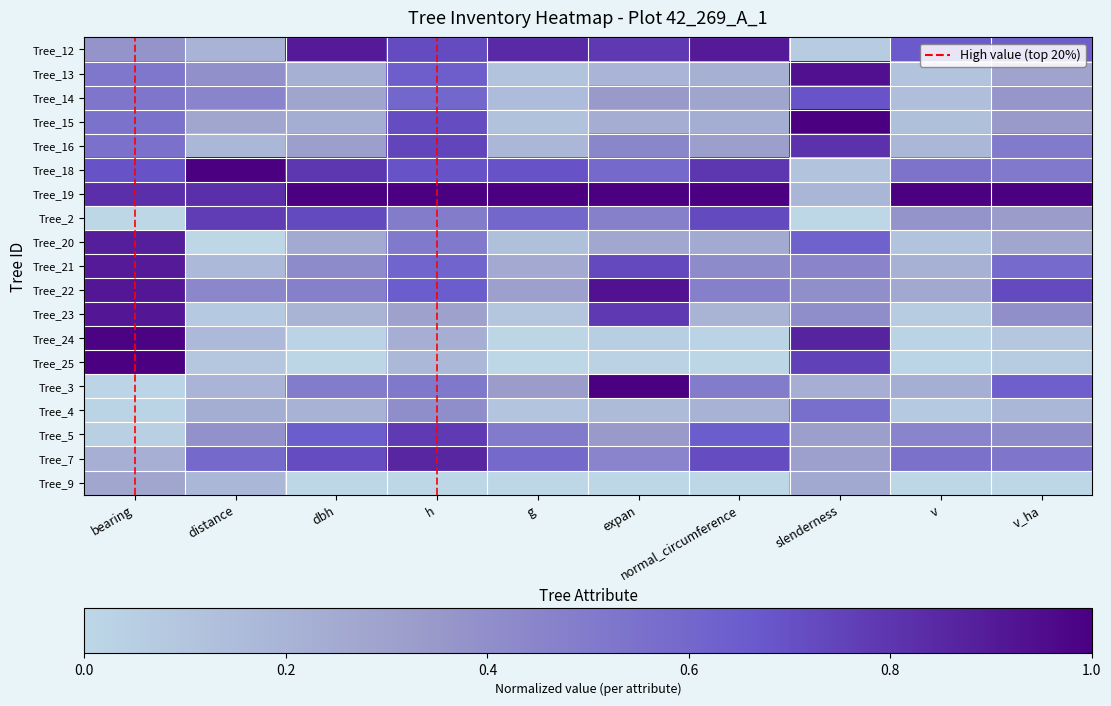

Reading left to right, what are all the values shown in this chart?

Tree_12: bearing=0.4	distance=0.2	dbh=0.9	h=0.7	g=0.8	expan=0.8	normal_circumference=0.9	slenderness=0.1	v=0.7	v_ha=0.6
Tree_13: bearing=0.5	distance=0.4	dbh=0.2	h=0.6	g=0.1	expan=0.2	normal_circumference=0.2	slenderness=0.9	v=0.1	v_ha=0.3
Tree_14: bearing=0.5	distance=0.5	dbh=0.3	h=0.6	g=0.2	expan=0.3	normal_circumference=0.3	slenderness=0.7	v=0.1	v_ha=0.4
Tree_15: bearing=0.5	distance=0.3	dbh=0.2	h=0.7	g=0.1	expan=0.2	normal_circumference=0.2	slenderness=1.0	v=0.1	v_ha=0.3
Tree_16: bearing=0.5	distance=0.2	dbh=0.3	h=0.7	g=0.2	expan=0.4	normal_circumference=0.3	slenderness=0.8	v=0.2	v_ha=0.5
Tree_18: bearing=0.7	distance=1.0	dbh=0.8	h=0.7	g=0.7	expan=0.6	normal_circumference=0.8	slenderness=0.1	v=0.5	v_ha=0.5
Tree_19: bearing=0.8	distance=0.8	dbh=1.0	h=1.0	g=1.0	expan=1.0	normal_circumference=1.0	slenderness=0.2	v=1.0	v_ha=1.0
Tree_2: bearing=0.0	distance=0.8	dbh=0.7	h=0.5	g=0.6	expan=0.5	normal_circumference=0.7	slenderness=0.0	v=0.4	v_ha=0.3
Tree_20: bearing=0.9	distance=0.0	dbh=0.3	h=0.5	g=0.1	expan=0.3	normal_circumference=0.3	slenderness=0.6	v=0.1	v_ha=0.3
Tree_21: bearing=0.9	distance=0.2	dbh=0.4	h=0.6	g=0.3	expan=0.7	normal_circumference=0.4	slenderness=0.4	v=0.2	v_ha=0.6
Tree_22: bearing=0.9	distance=0.4	dbh=0.5	h=0.6	g=0.3	expan=0.9	normal_circumference=0.5	slenderness=0.4	v=0.3	v_ha=0.7
Tree_23: bearing=0.9	distance=0.1	dbh=0.2	h=0.3	g=0.1	expan=0.8	normal_circumference=0.2	slenderness=0.4	v=0.1	v_ha=0.4
Tree_24: bearing=1.0	distance=0.2	dbh=0.0	h=0.2	g=0.0	expan=0.0	normal_circumference=0.0	slenderness=0.9	v=0.0	v_ha=0.1
Tree_25: bearing=1.0	distance=0.1	dbh=0.0	h=0.2	g=0.0	expan=0.0	normal_circumference=0.0	slenderness=0.8	v=0.0	v_ha=0.1
Tree_3: bearing=0.0	distance=0.2	dbh=0.5	h=0.5	g=0.3	expan=1.0	normal_circumference=0.5	slenderness=0.2	v=0.2	v_ha=0.6
Tree_4: bearing=0.0	distance=0.2	dbh=0.2	h=0.4	g=0.1	expan=0.2	normal_circumference=0.2	slenderness=0.6	v=0.1	v_ha=0.2
Tree_5: bearing=0.0	distance=0.4	dbh=0.7	h=0.8	g=0.5	expan=0.3	normal_circumference=0.7	slenderness=0.3	v=0.4	v_ha=0.4
Tree_7: bearing=0.2	distance=0.6	dbh=0.7	h=0.9	g=0.6	expan=0.5	normal_circumference=0.7	slenderness=0.3	v=0.6	v_ha=0.5
Tree_9: bearing=0.3	distance=0.2	dbh=0.0	h=0.0	g=0.0	expan=0.0	normal_circumference=0.0	slenderness=0.3	v=0.0	v_ha=0.0